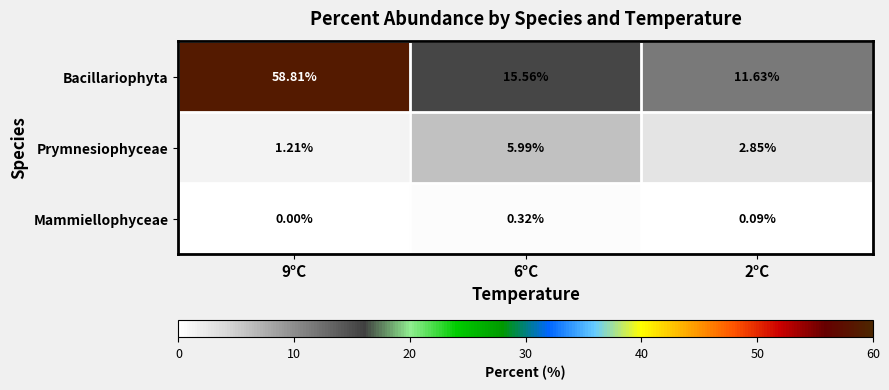

Rank the series by their maximum value, from lowest to highest.

Mammiellophyceae, Prymnesiophyceae, Bacillariophyta